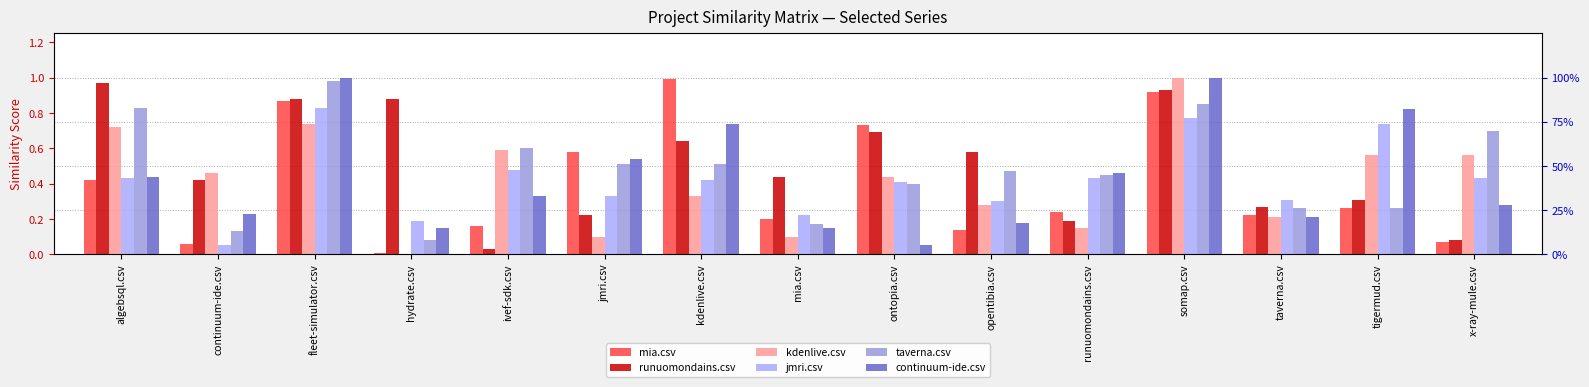

Which has a higher value, taverna.csv or fleet-simulator.csv?

fleet-simulator.csv